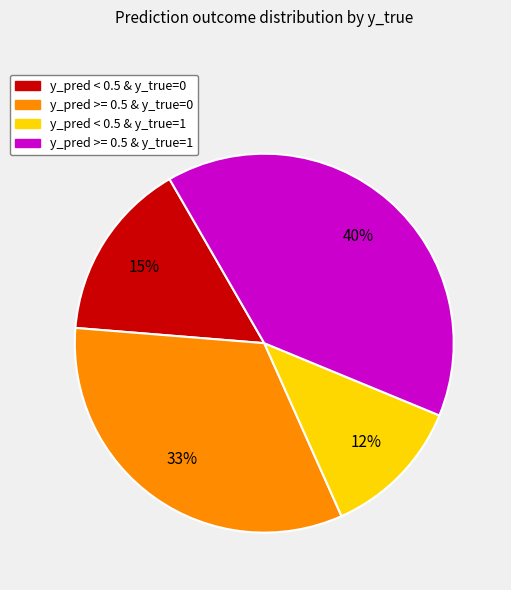

To the nearest percent, what is the average slice percentage?

25%